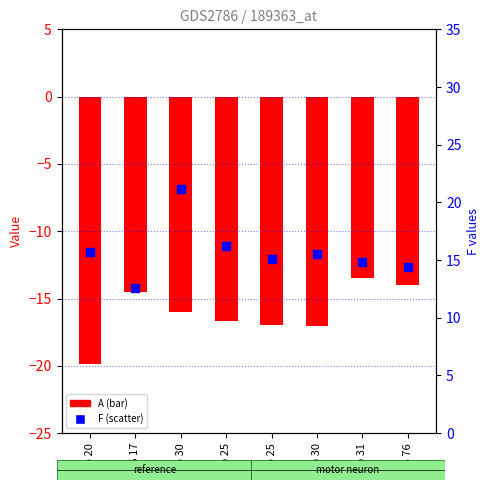

Which series has the widest spread of Y values?

F